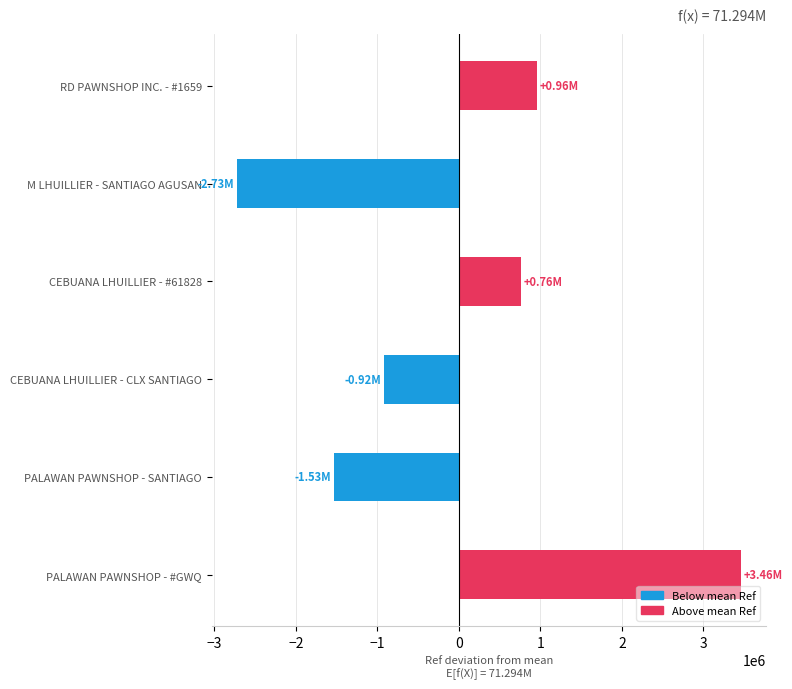

Are the bars horizontal?

Yes